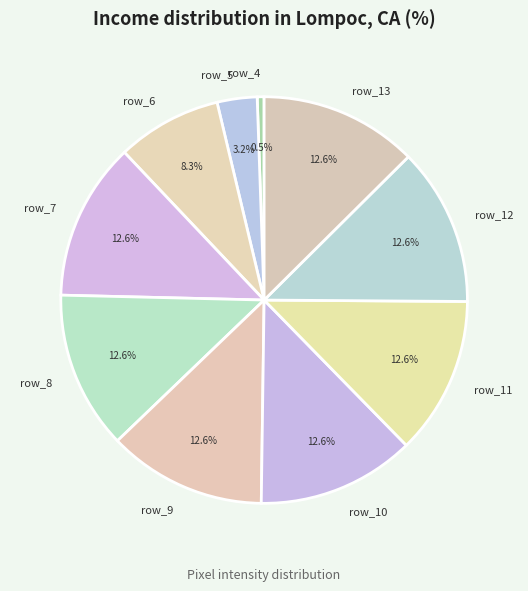

Is there any slice that represents more than half of the pie?

No